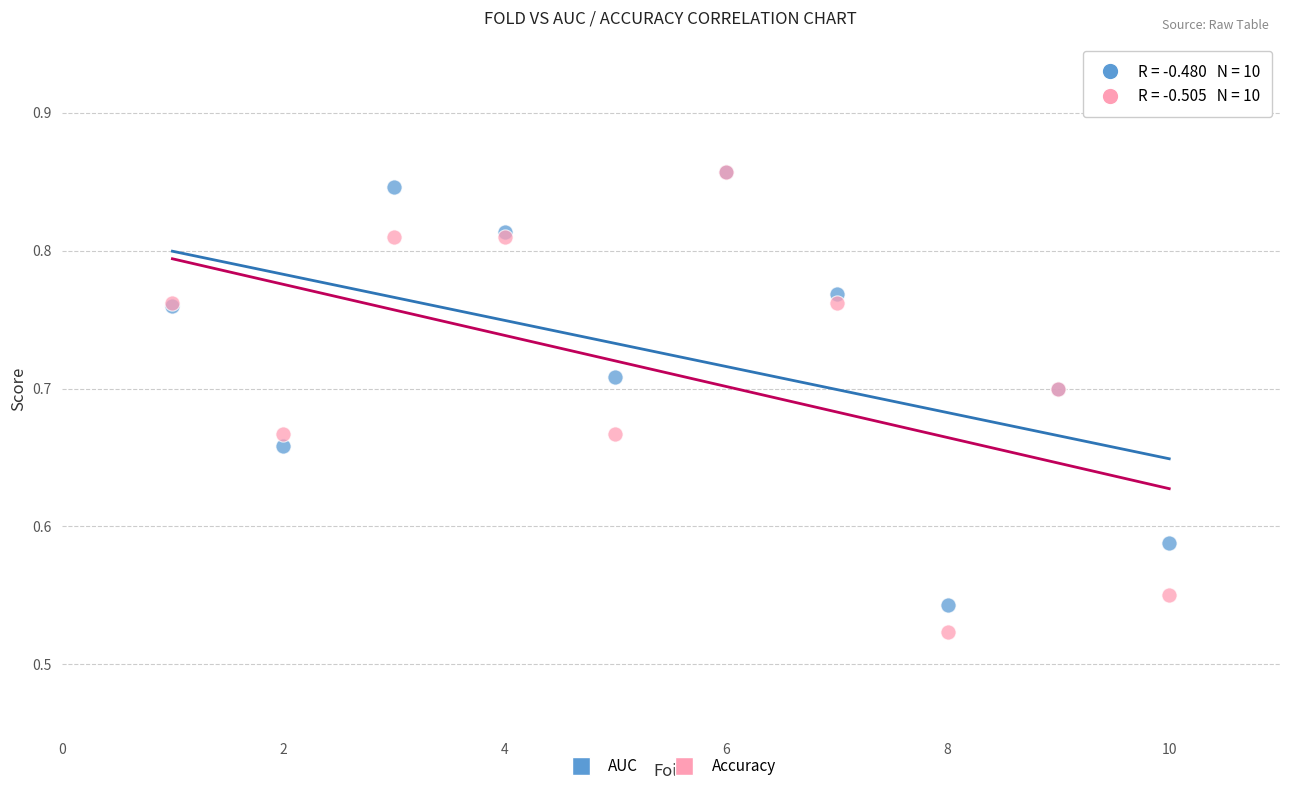

What are all the series names shown in the legend?

AUC, Accuracy